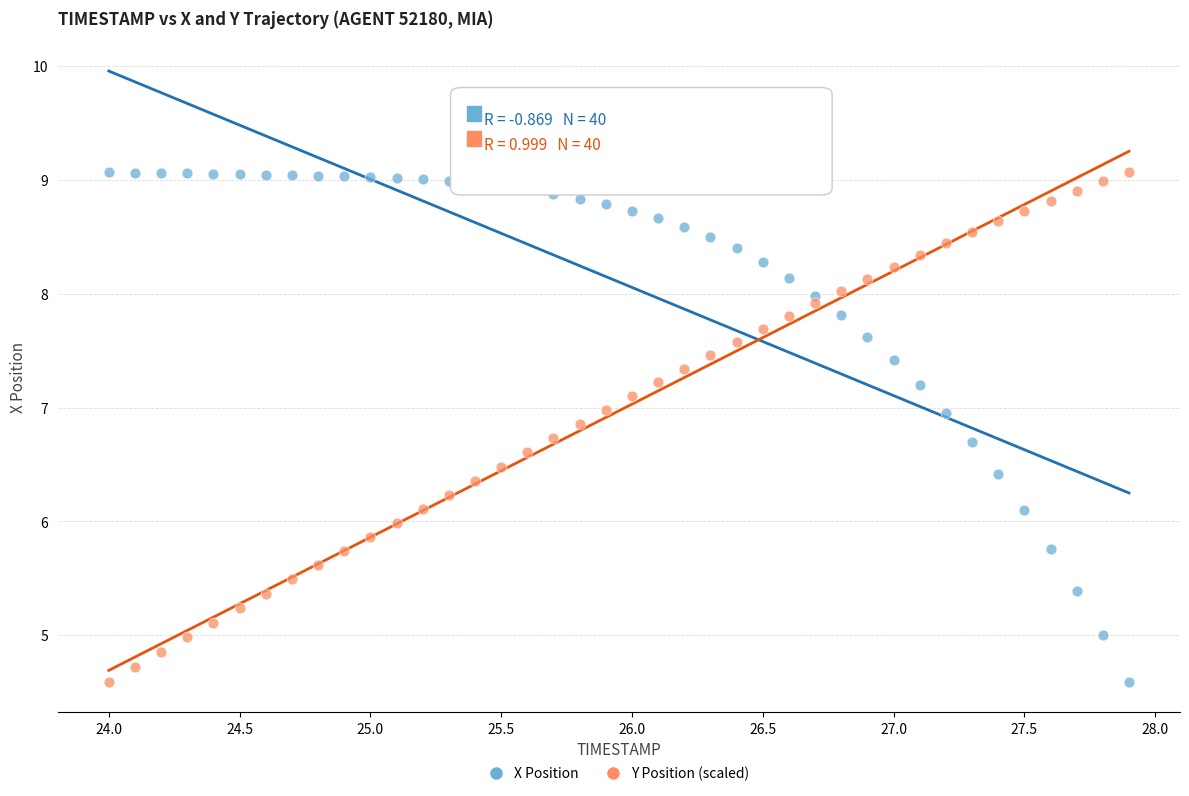

Across all data points, what is the range of Y values (max minus min)?

4.5